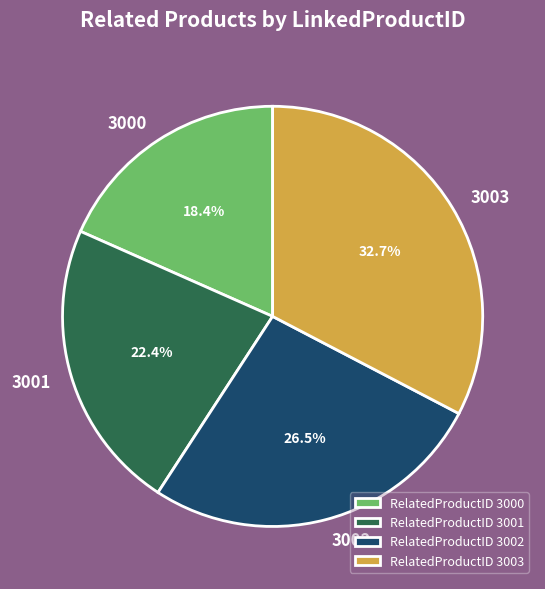

Do 3000 and 3001 together represent more than half of the pie?

No